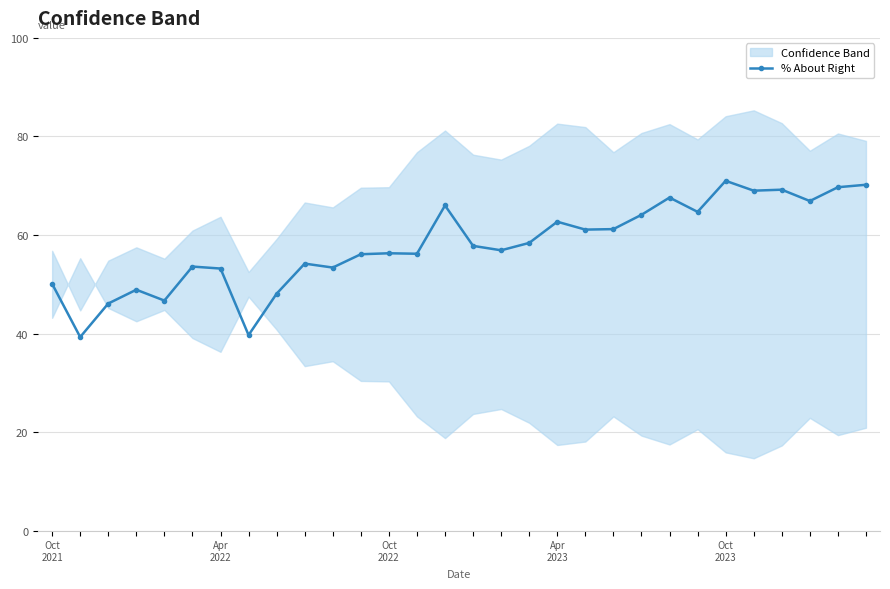

True or false: % About Right has more than 1 interior local peaks.

True